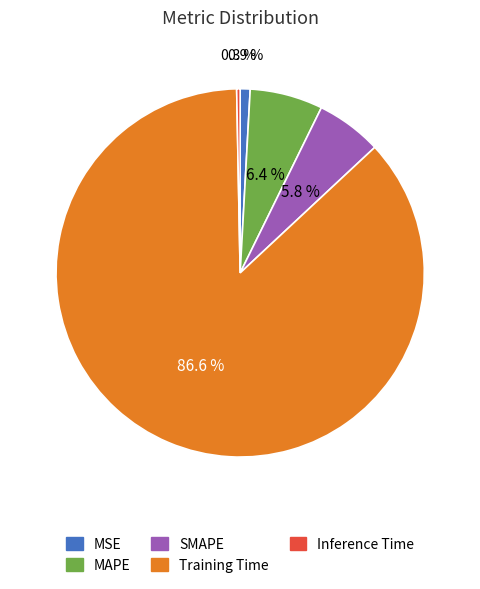

To the nearest percent, what is the difference between the largest and smallest slice percentages?

86%